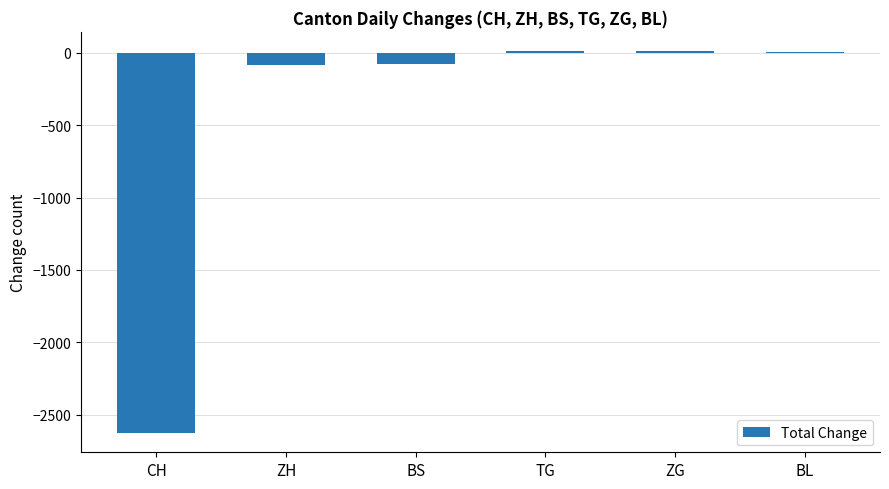

The chart shows a value of -4631 at CH. True or false?

False